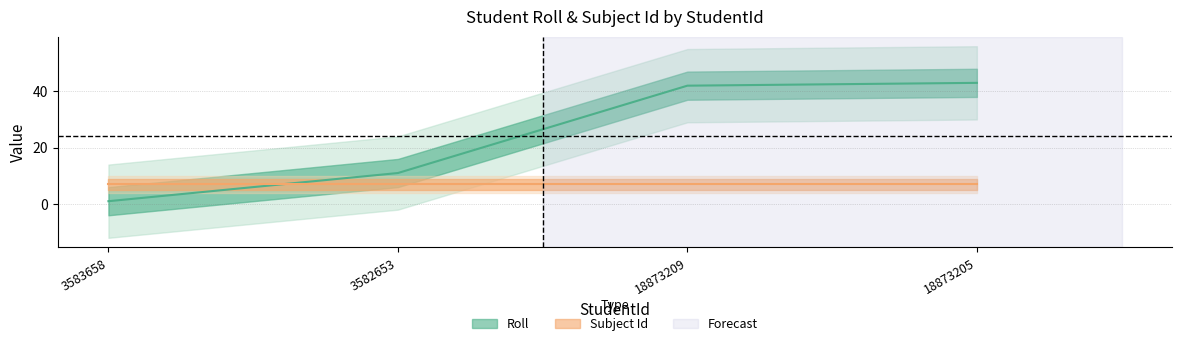

True or false: the data shows 42 at 18873209.

True